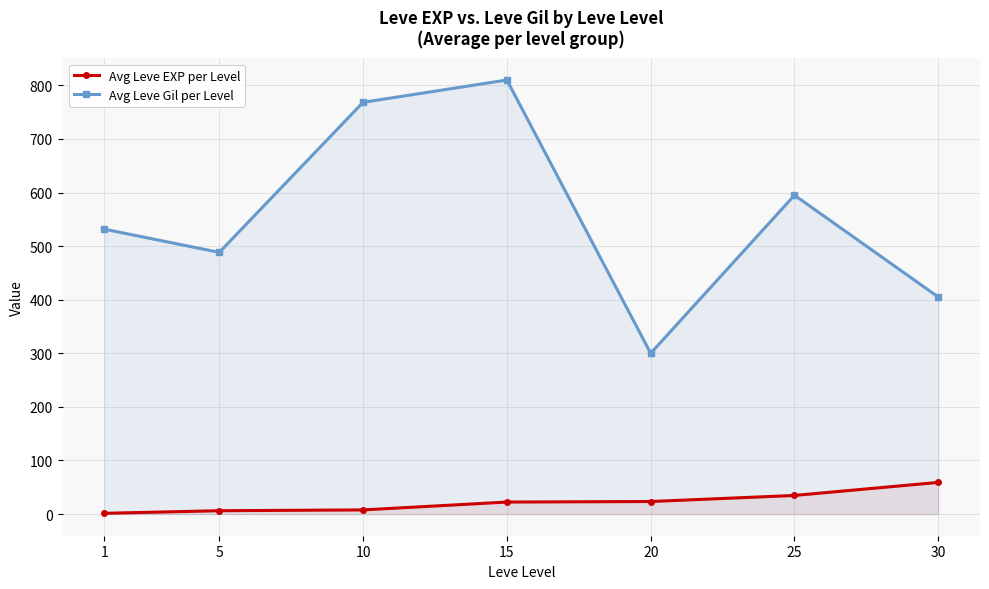

Reading right to left, transcribe all the data shown in this chart.

Avg Leve EXP per Level: 59.0	34.7	23.3	22.3	7.7	6.2	1.3
Avg Leve Gil per Level: 405.0	595.0	300.0	810.0	768.3	488.3	531.7